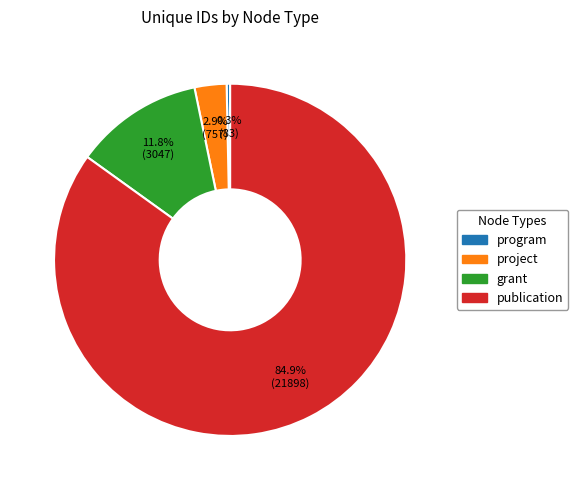

What percentage is the project slice, to the nearest percent?

3%